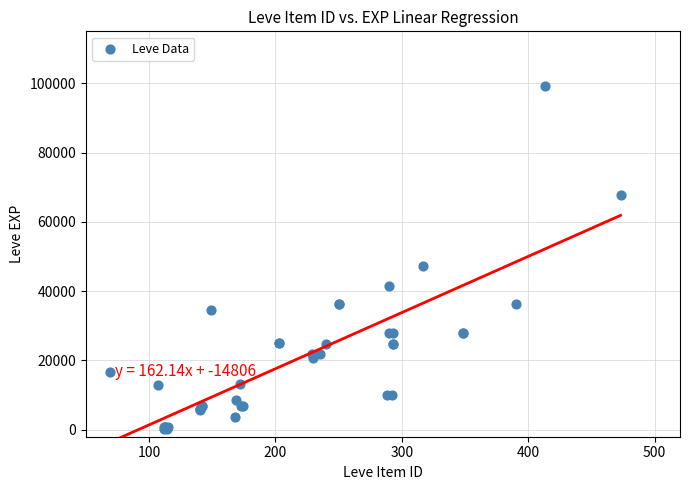

What Y value in the scatter plot is closest to 49690?

47200